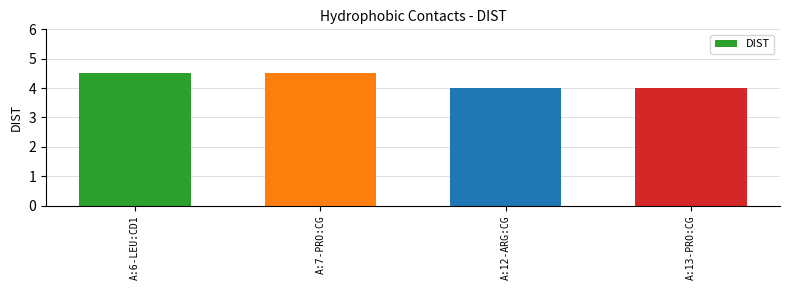

The chart shows a value of 2.1 at A:12-ARG:CG. True or false?

False